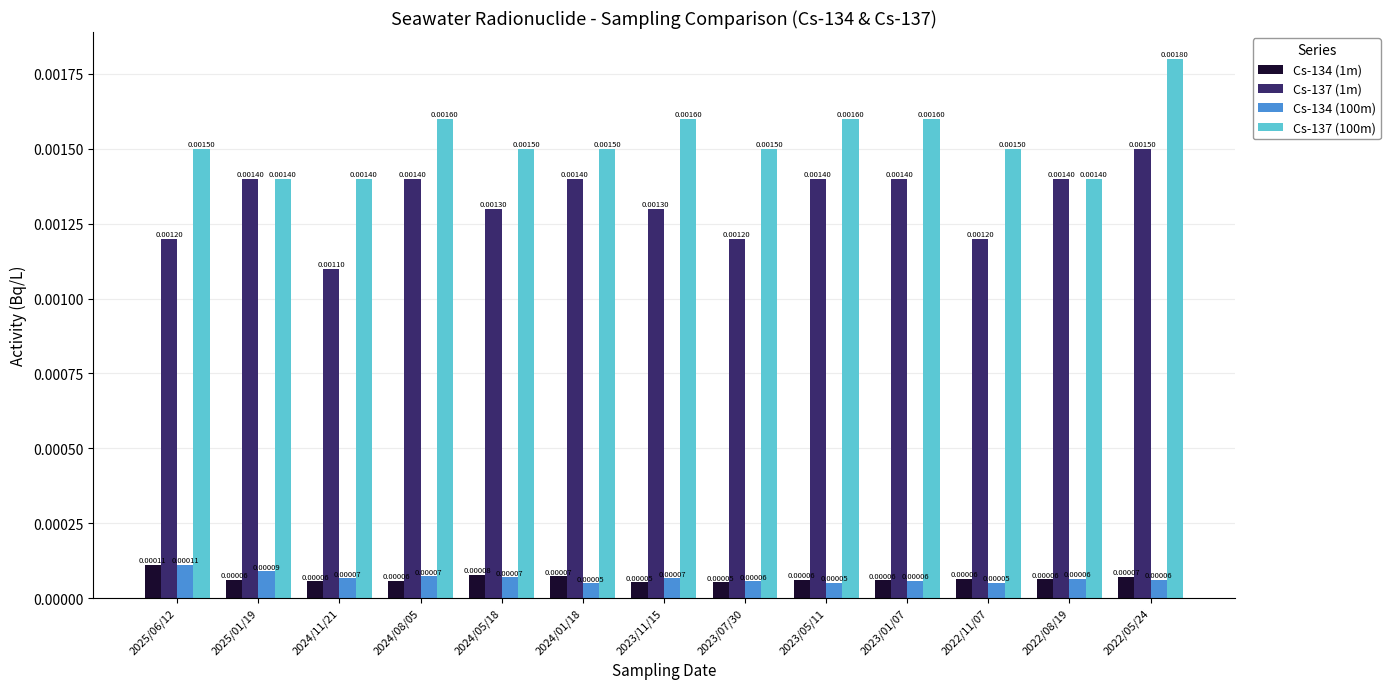

At how many categories does at least one series exceed 0?

13